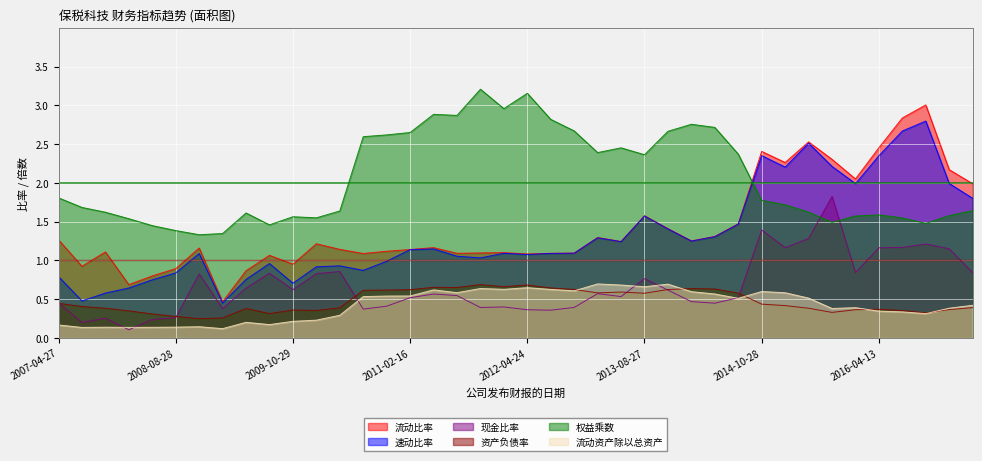

At which label is 现金比率 closest to 0?

2008-03-26